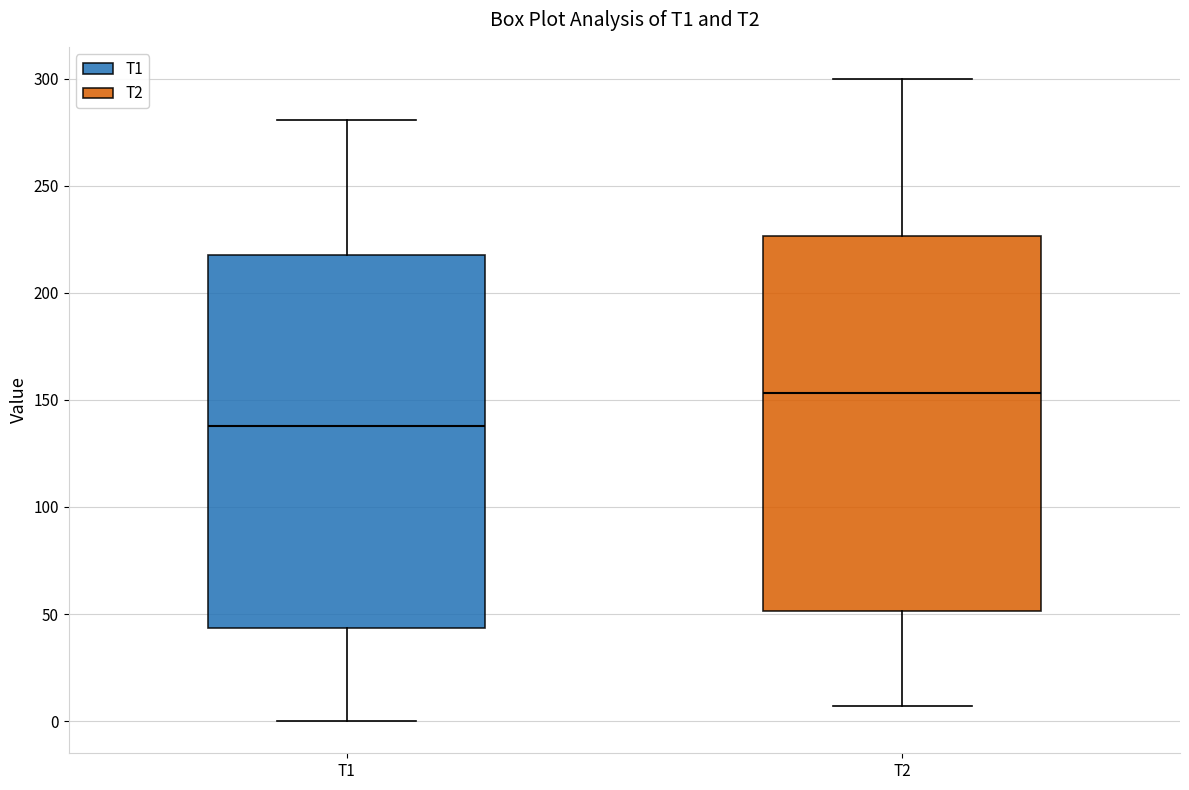

Where is the lower edge of the box for T1 on the y-axis? The values are not printed on the chart, so give them approximately, as read against the axis.

45